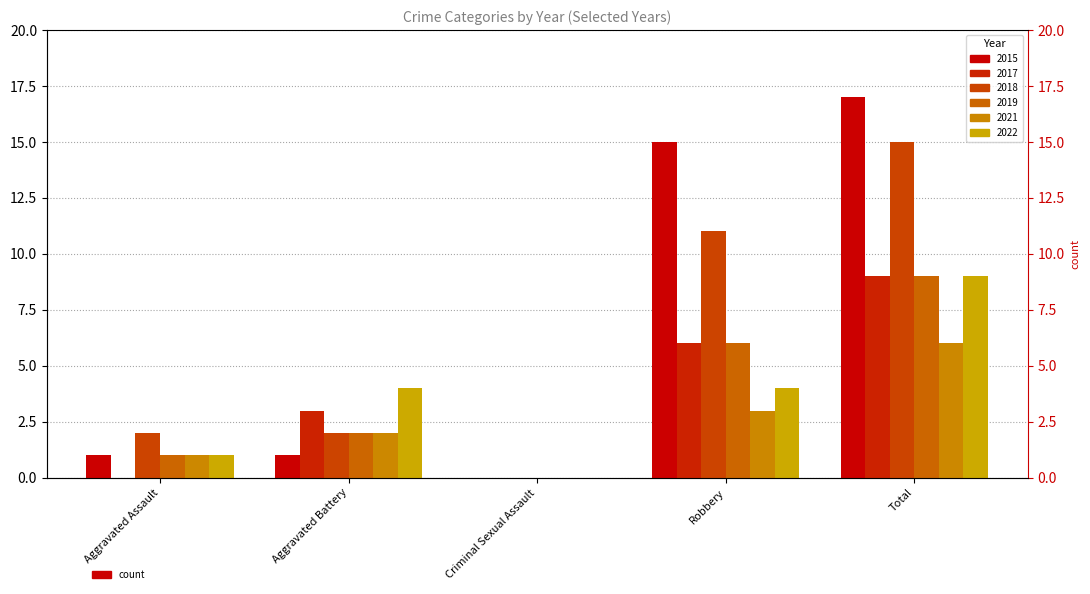

Which label corresponds to the smallest value in the chart?

Criminal Sexual Assault